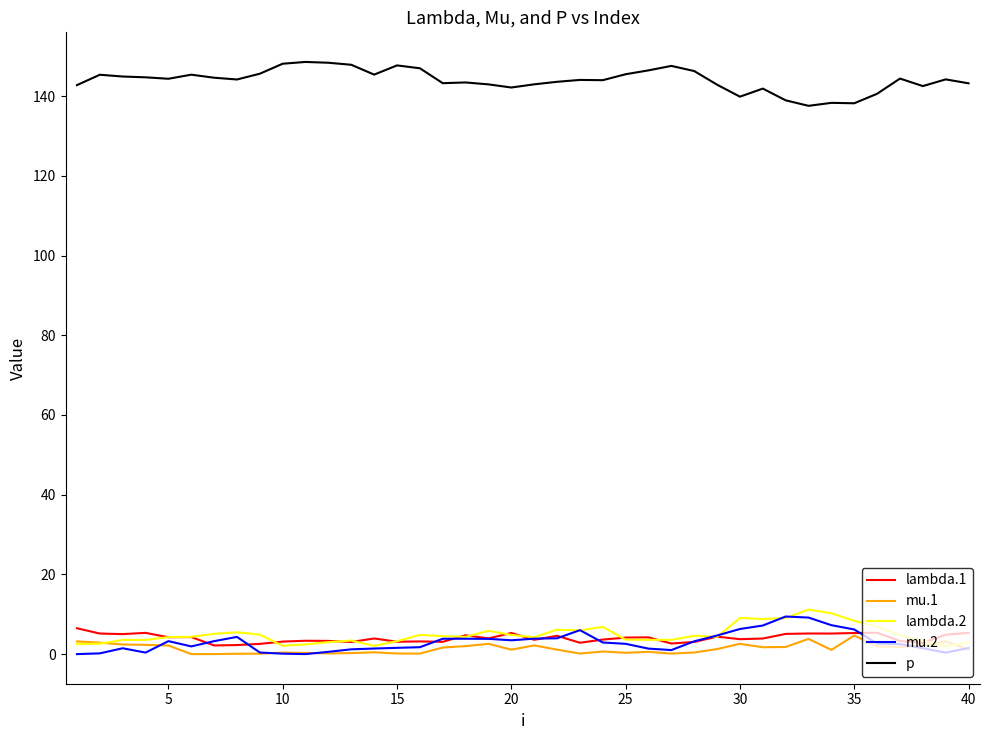

In lambda.1, how many points are lower than both neighbors (excluding endpoints)?

13